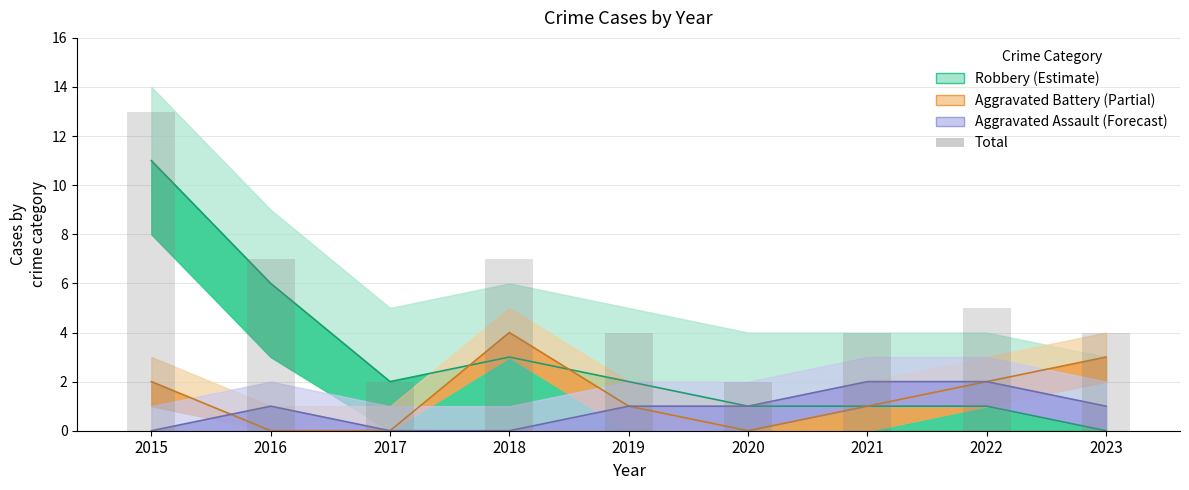

At which label is the value closest to 7?

2016